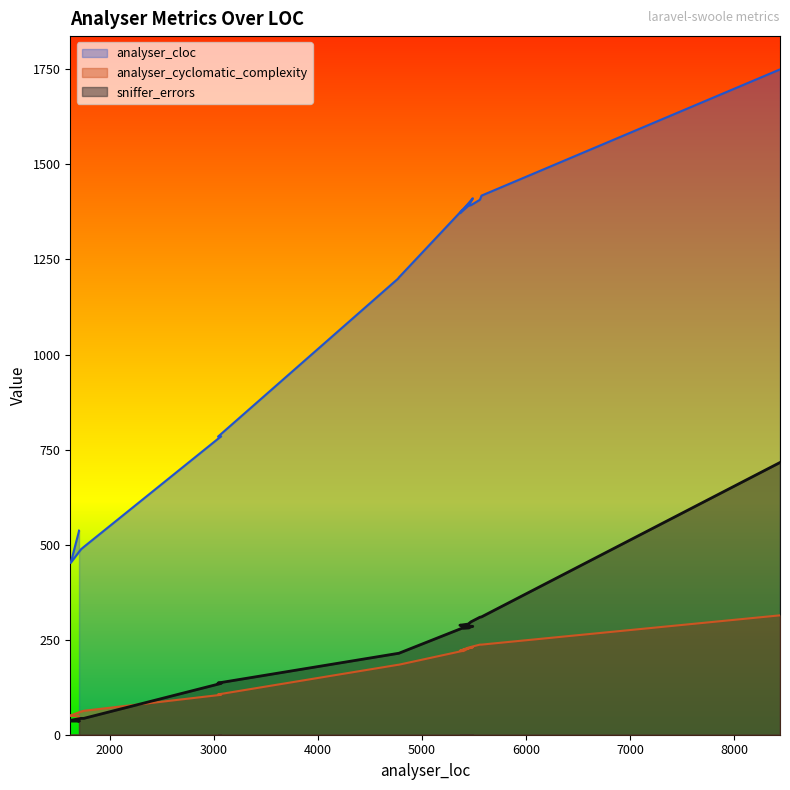

What is the difference between the maximum and second lowest values in the analyser_cloc series?

1297